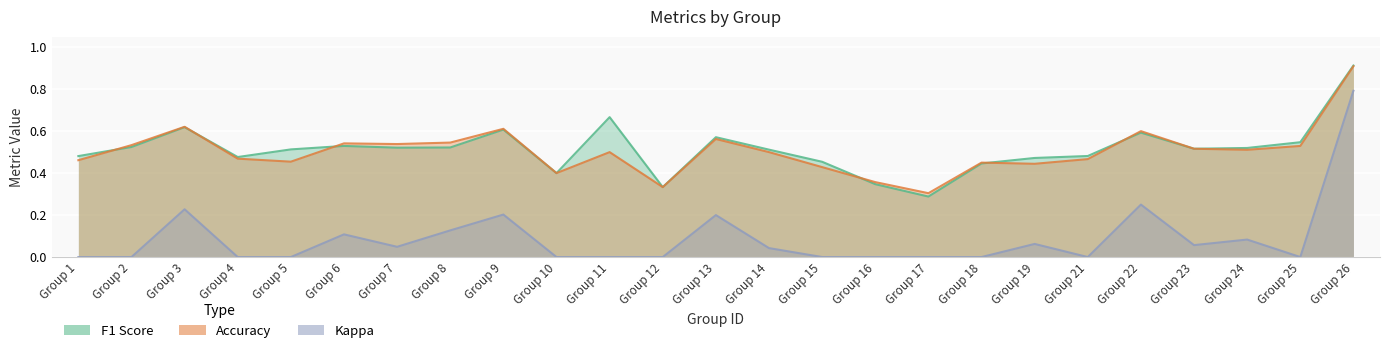

What are all the series names shown in the legend?

f1, accuracy, kappa